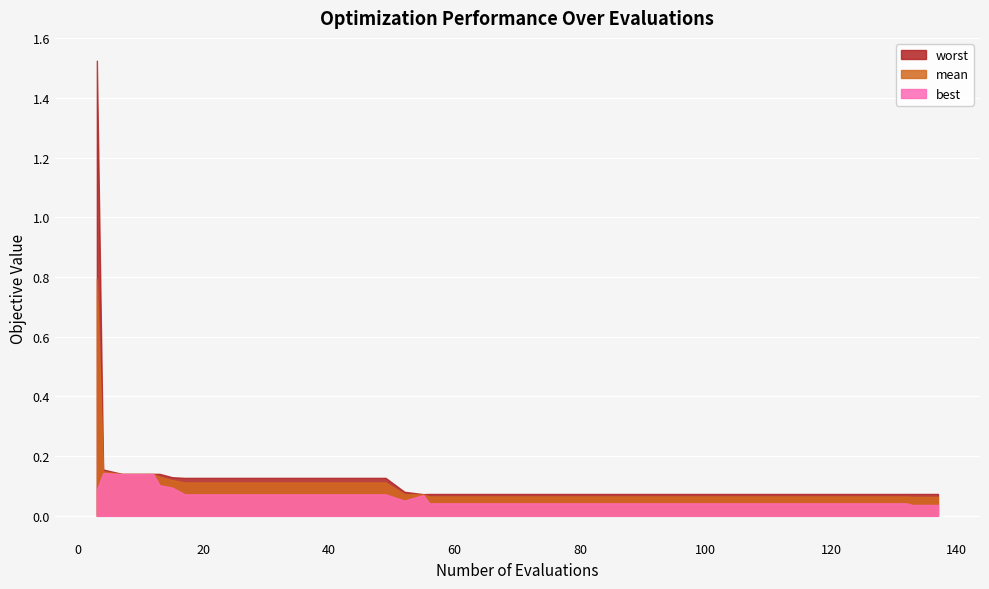

Reading left to right, extract all data points from this chart.

worst: 1.5	0.2	0.1	0.1	0.1	0.1	0.1	0.1	0.1	0.1	0.1	0.1	0.1	0.1	0.1	0.1	0.1	0.1	0.1	0.1	0.1	0.1	0.1	0.1	0.1	0.1	0.1	0.1	0.1	0.1	0.1	0.1	0.1	0.1	0.1	0.1	0.1	0.1	0.1	0.1
mean: 0.8	0.1	0.1	0.1	0.1	0.1	0.1	0.1	0.1	0.1	0.1	0.1	0.1	0.1	0.1	0.1	0.1	0.1	0.1	0.1	0.1	0.1	0.1	0.1	0.1	0.1	0.1	0.1	0.1	0.1	0.1	0.1	0.1	0.1	0.1	0.1	0.1	0.1	0.1	0.1
best: 0.1	0.1	0.1	0.1	0.1	0.1	0.1	0.1	0.1	0.1	0.1	0.1	0.1	0.1	0.1	0.1	0.1	0.1	0.0	0.0	0.0	0.0	0.0	0.0	0.0	0.0	0.0	0.0	0.0	0.0	0.0	0.0	0.0	0.0	0.0	0.0	0.0	0.0	0.0	0.0